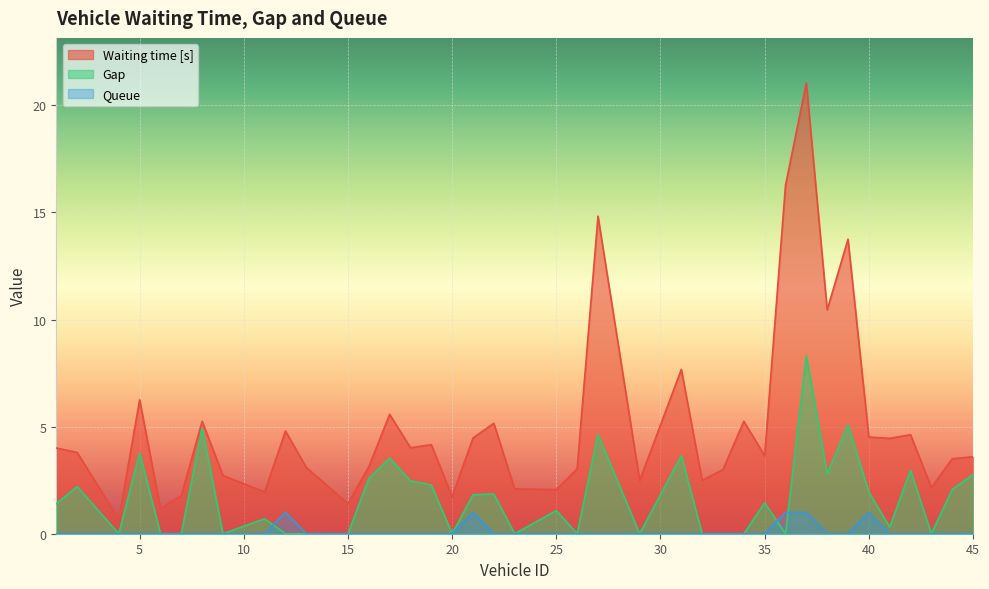

What is the difference between the highest and lowest values at 40?

3.5